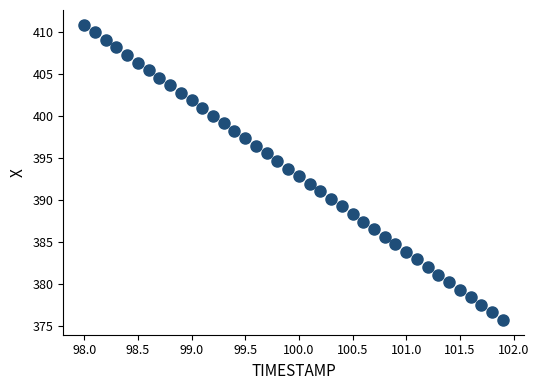

What is the range of X values (max minus min)?

3.9